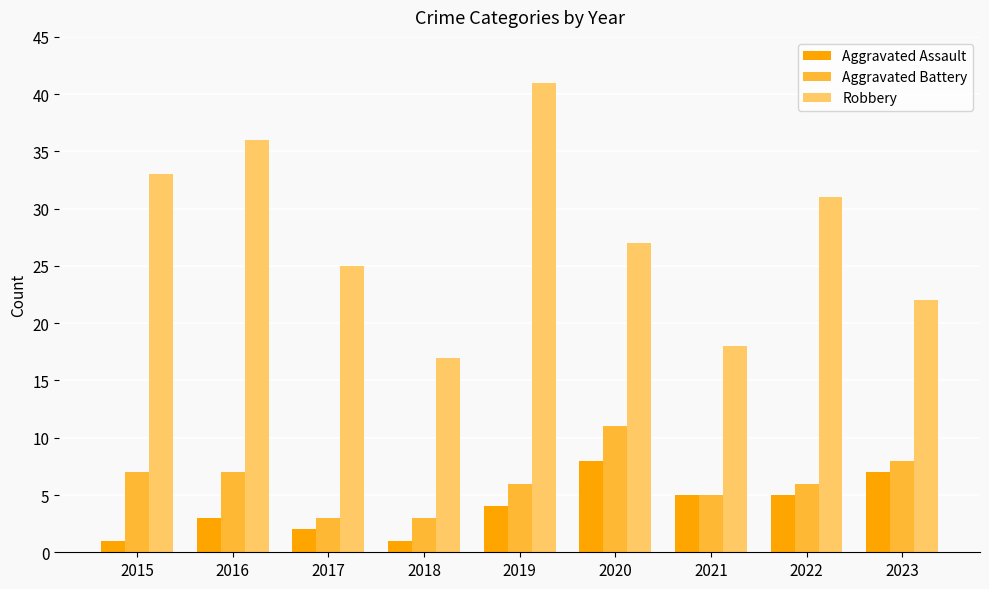

What is the value of the Aggravated Battery bar at the 2nd from the left?

7